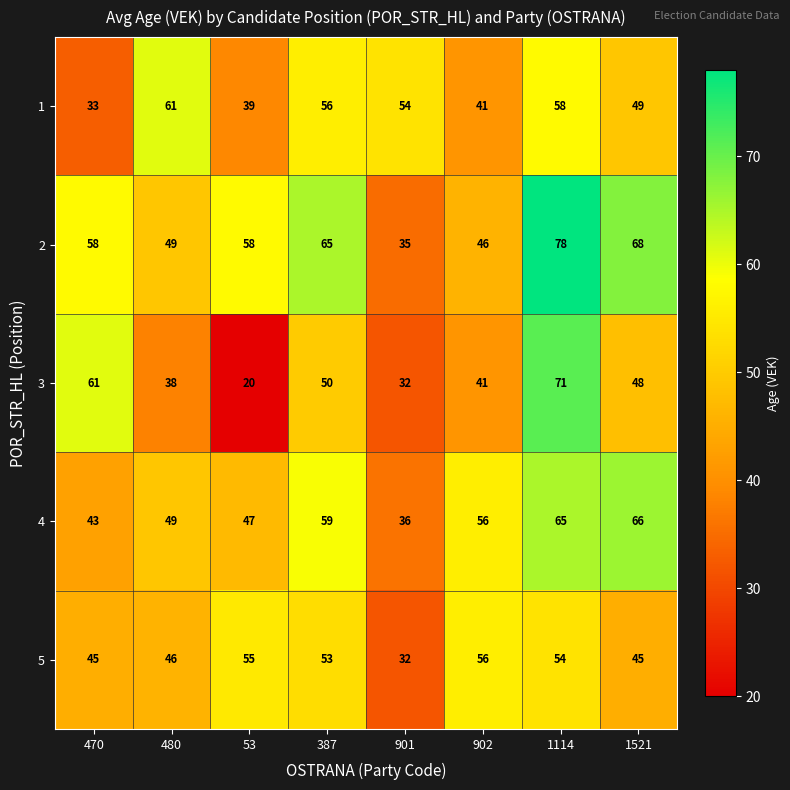

At which label is 4 closest to 51?

480